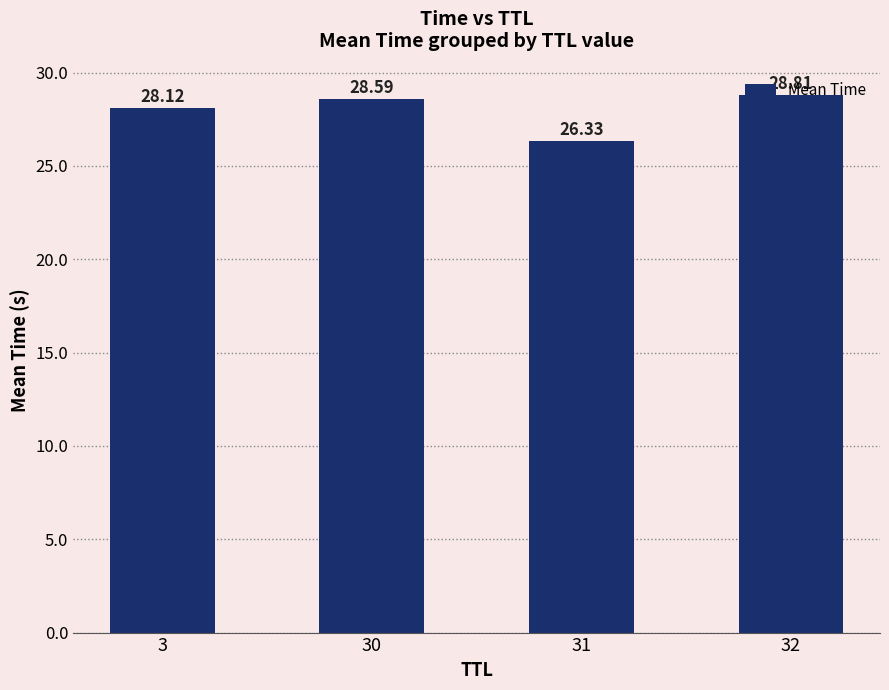

Reading right to left, extract all data points from this chart.

32=28.8	31=26.3	30=28.6	3=28.1